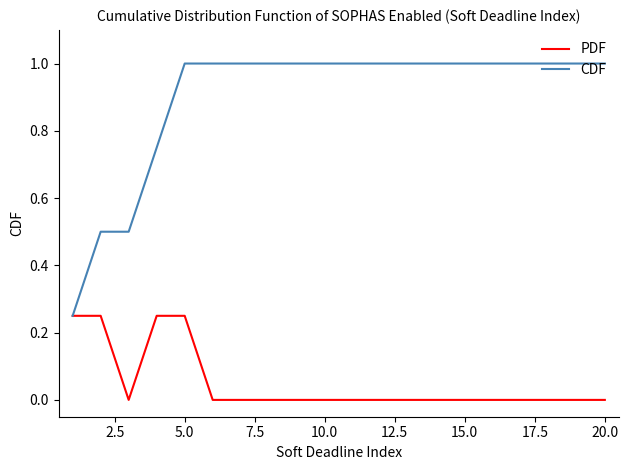

Rank the series by their average value, from lowest to highest.

PDF, CDF